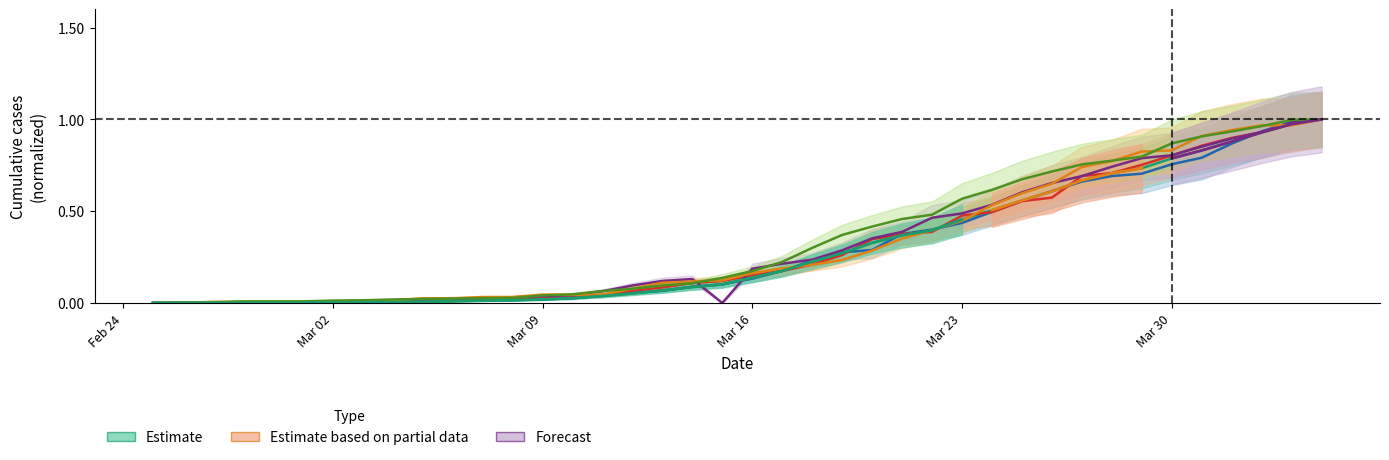

How many times do ZH and BS cross each other?

5